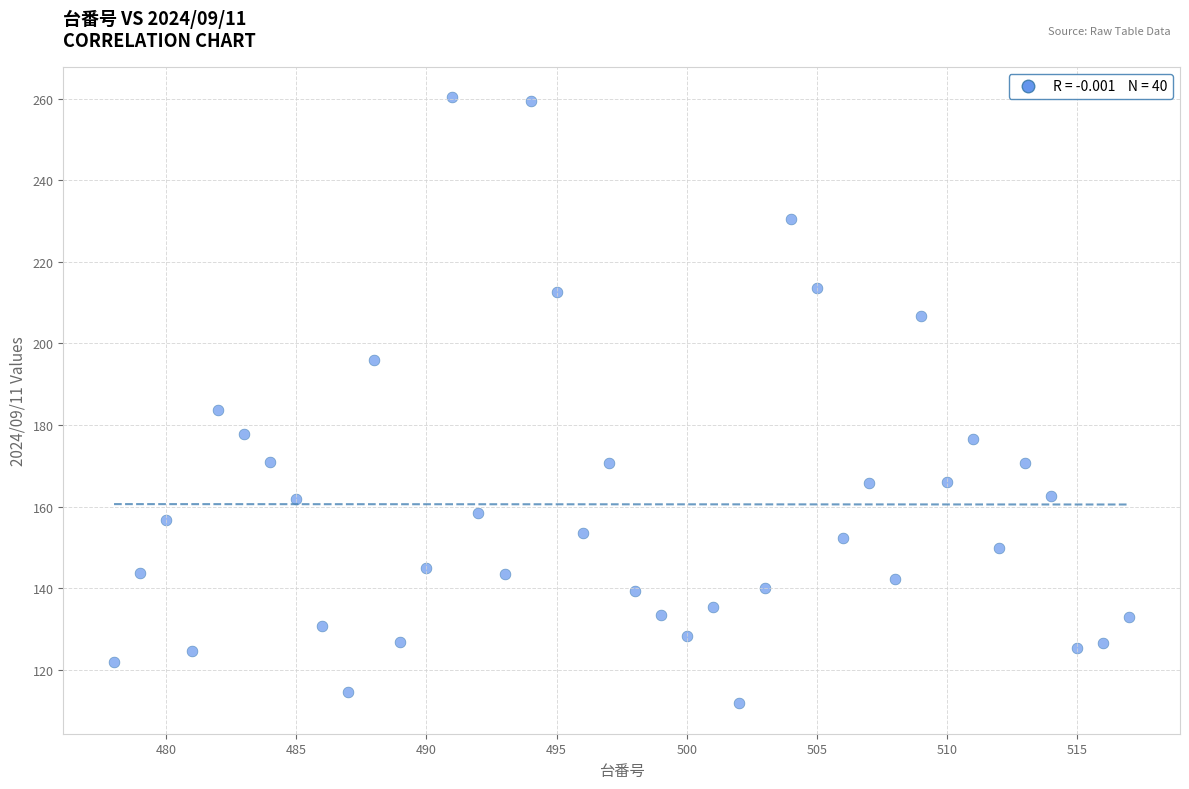

What Y value in the scatter plot is closest to 186?

183.6